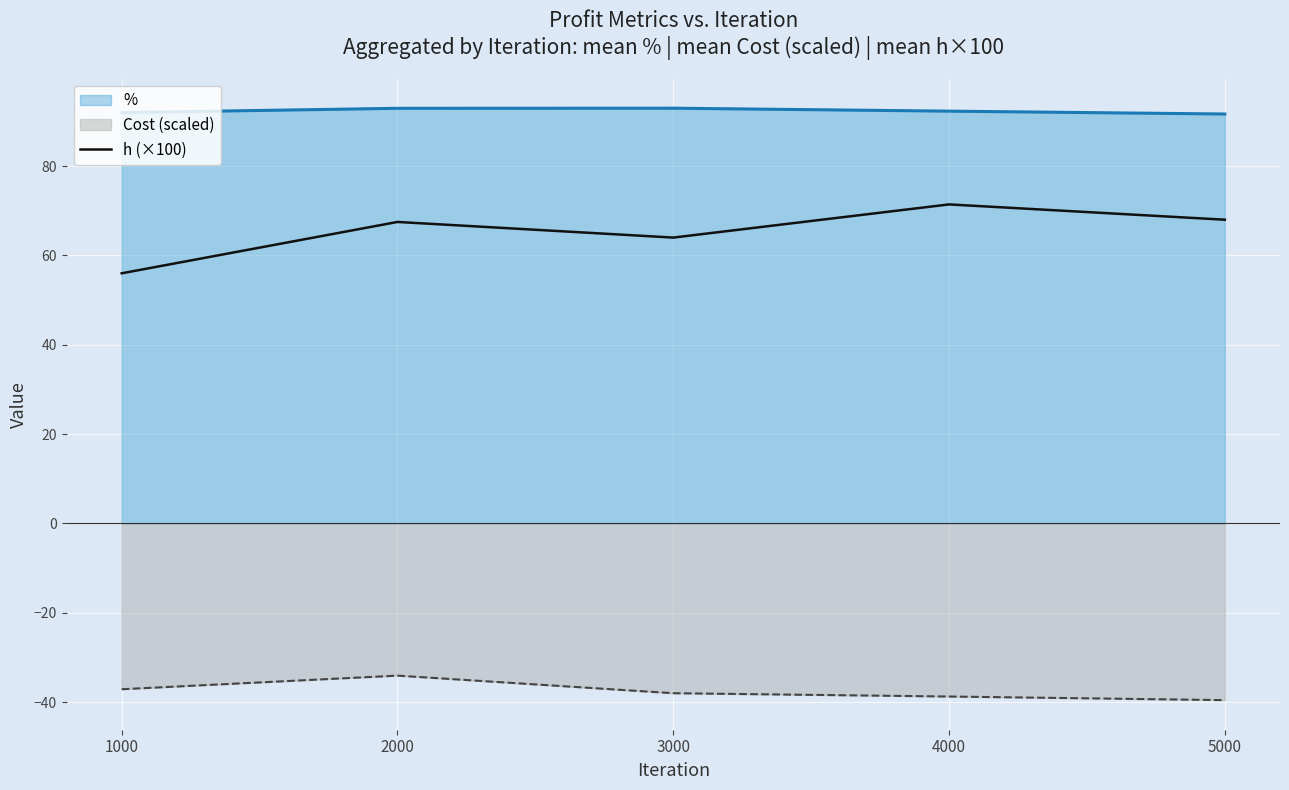

List the labels in order of value, smallest first.

1000, 3000, 2000, 5000, 4000